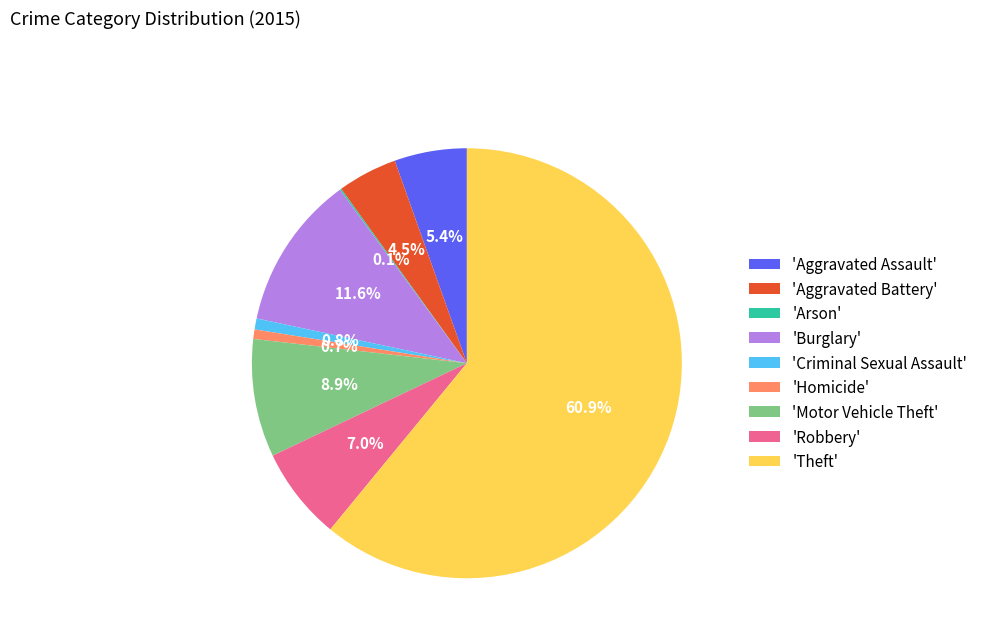

Is there any slice that represents more than half of the pie?

Yes